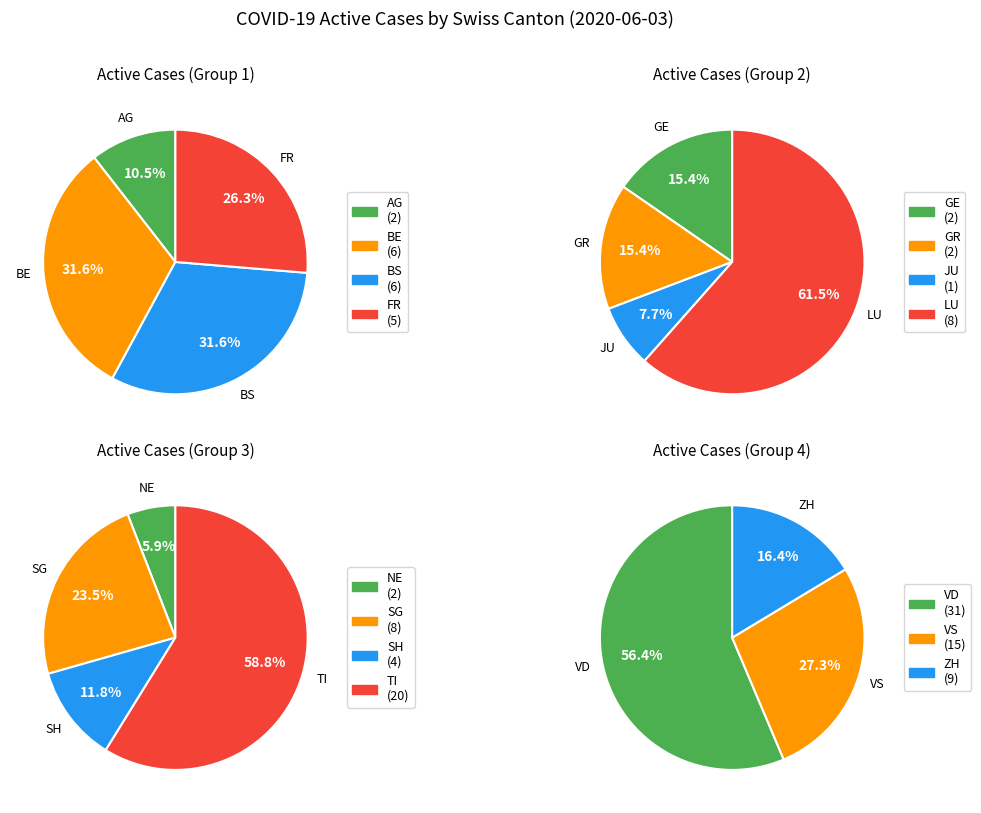

To the nearest percent, what is the difference between the 3 and 8 slice percentages?

2%